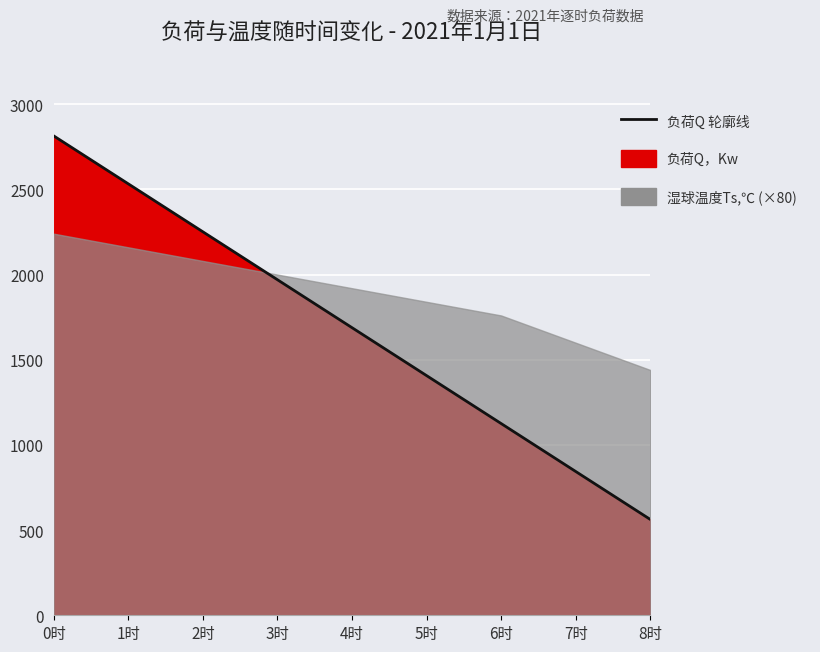

What is the label of the 6th point from the left?

5时